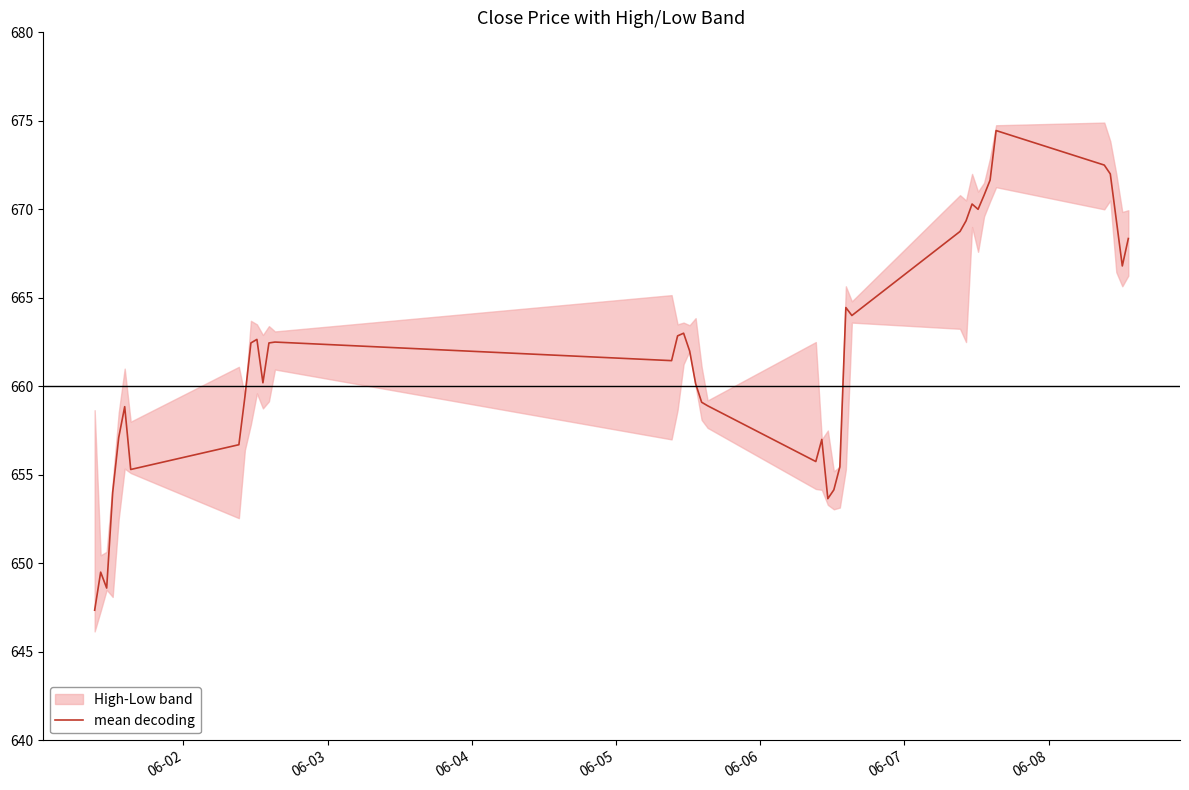

What is the minimum value for mean decoding?

647.3